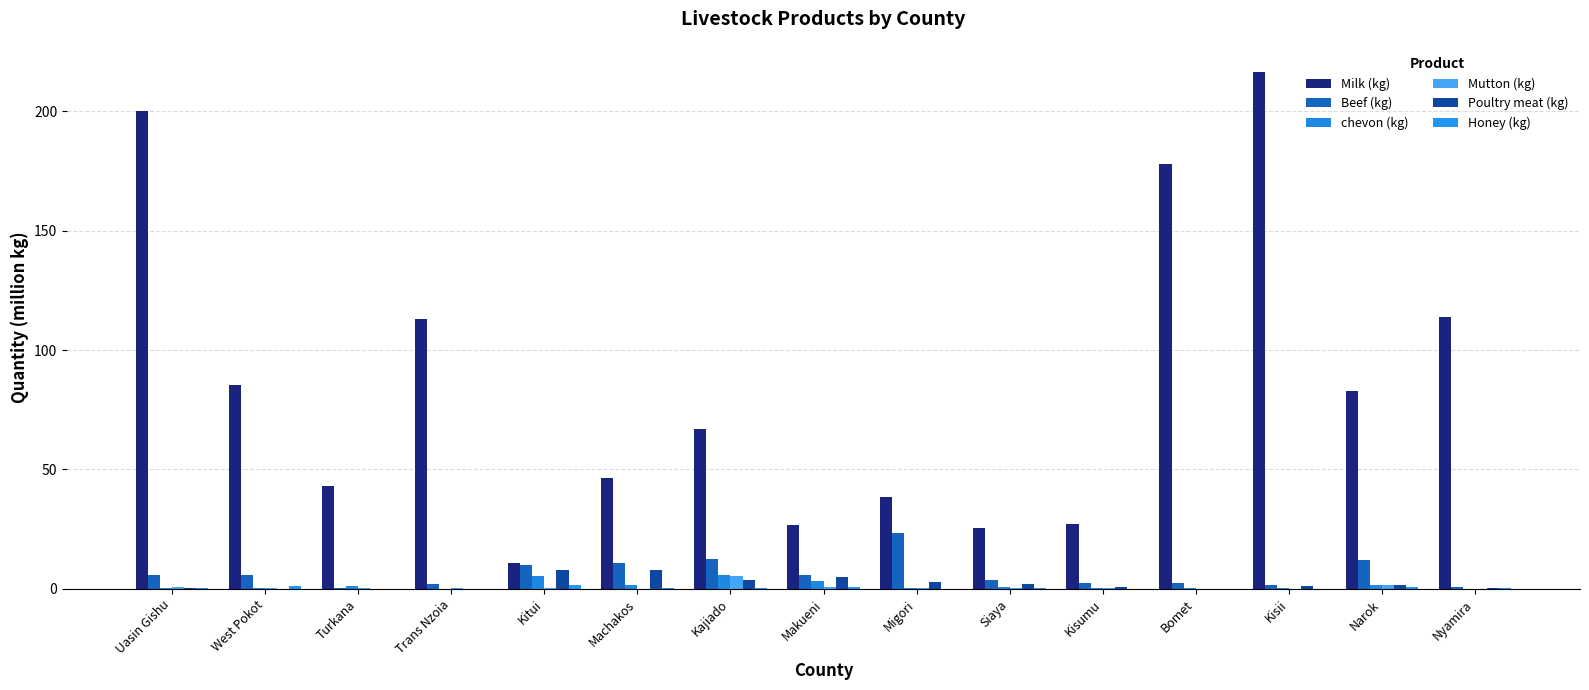

List the series in order of their peak value, lowest first.

Honey (kg), Mutton (kg), chevon (kg), Poultry meat (kg), Beef (kg), Milk (kg)